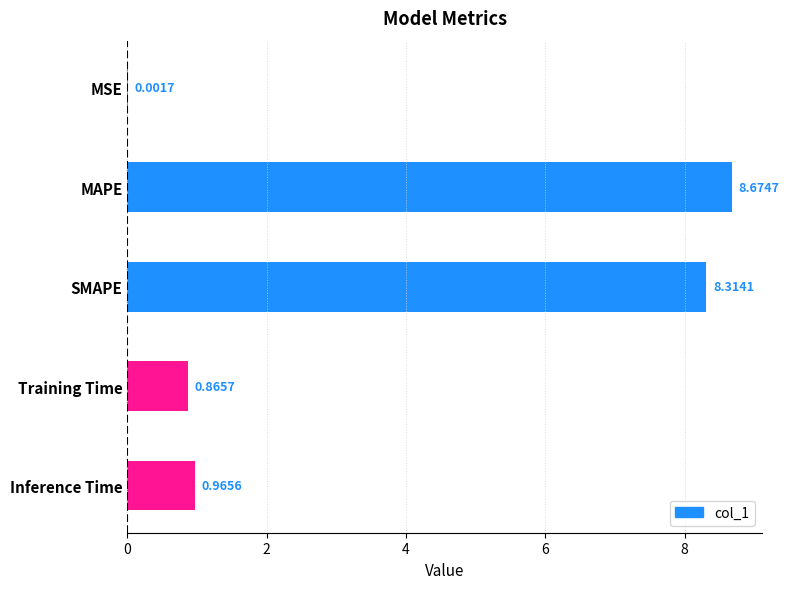

Which has a higher value, MAPE or Training Time?

MAPE